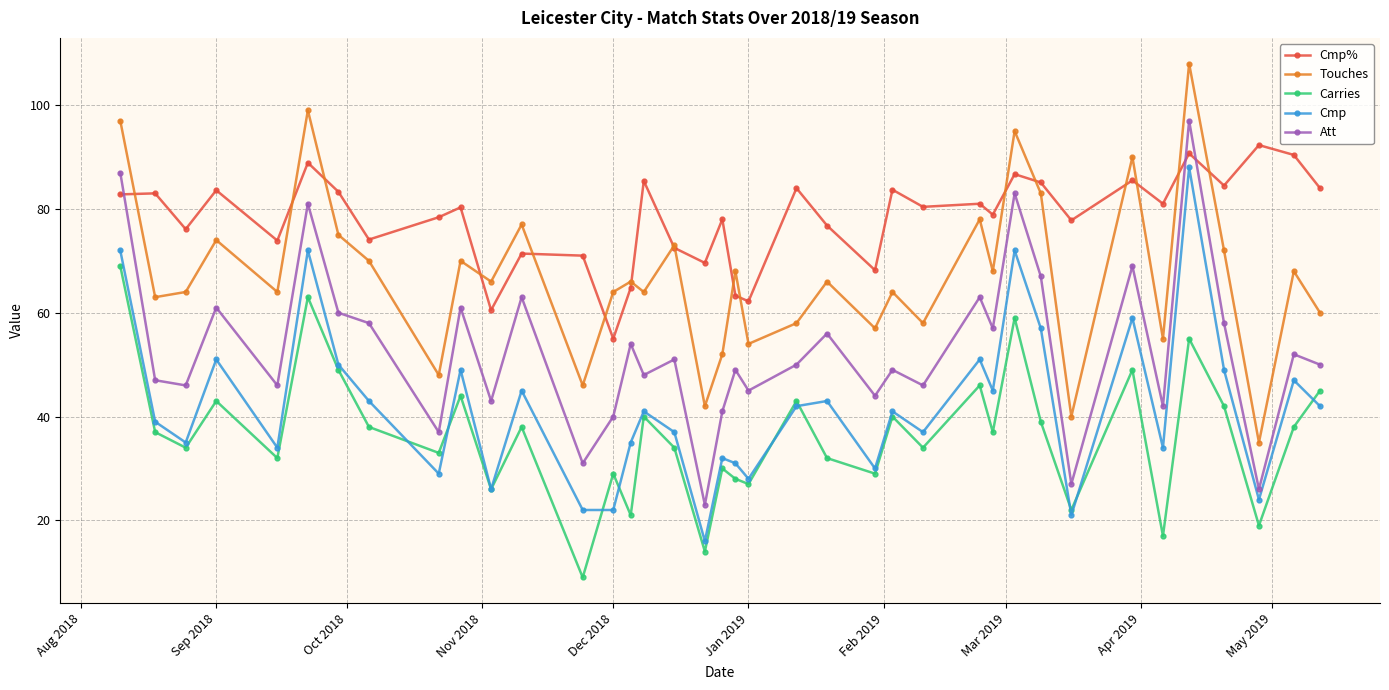

What is the value of the Att point at the 36th from the left?

26.0